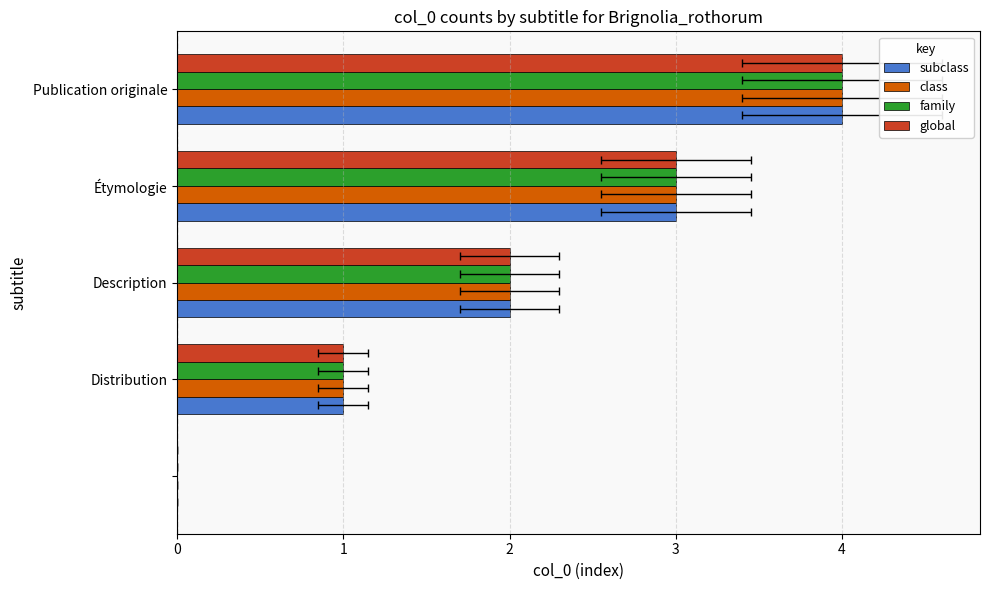

How many series are shown in this chart?

4